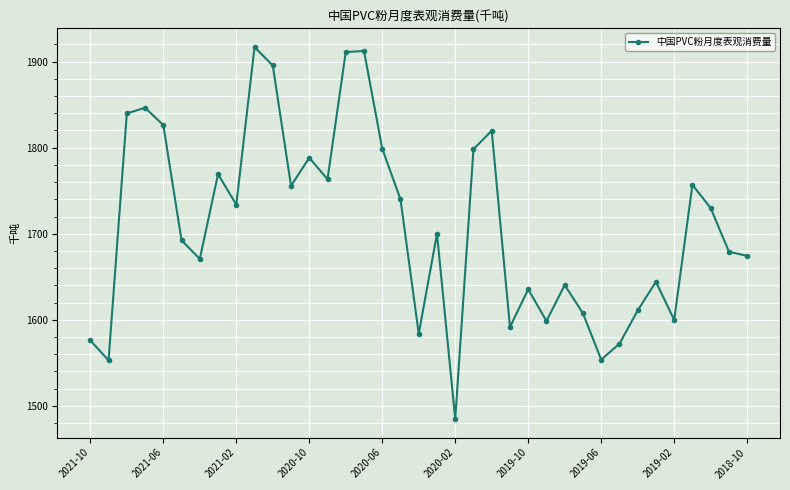

How many interior local valleys (lower than both neighbors) does the data have?

11